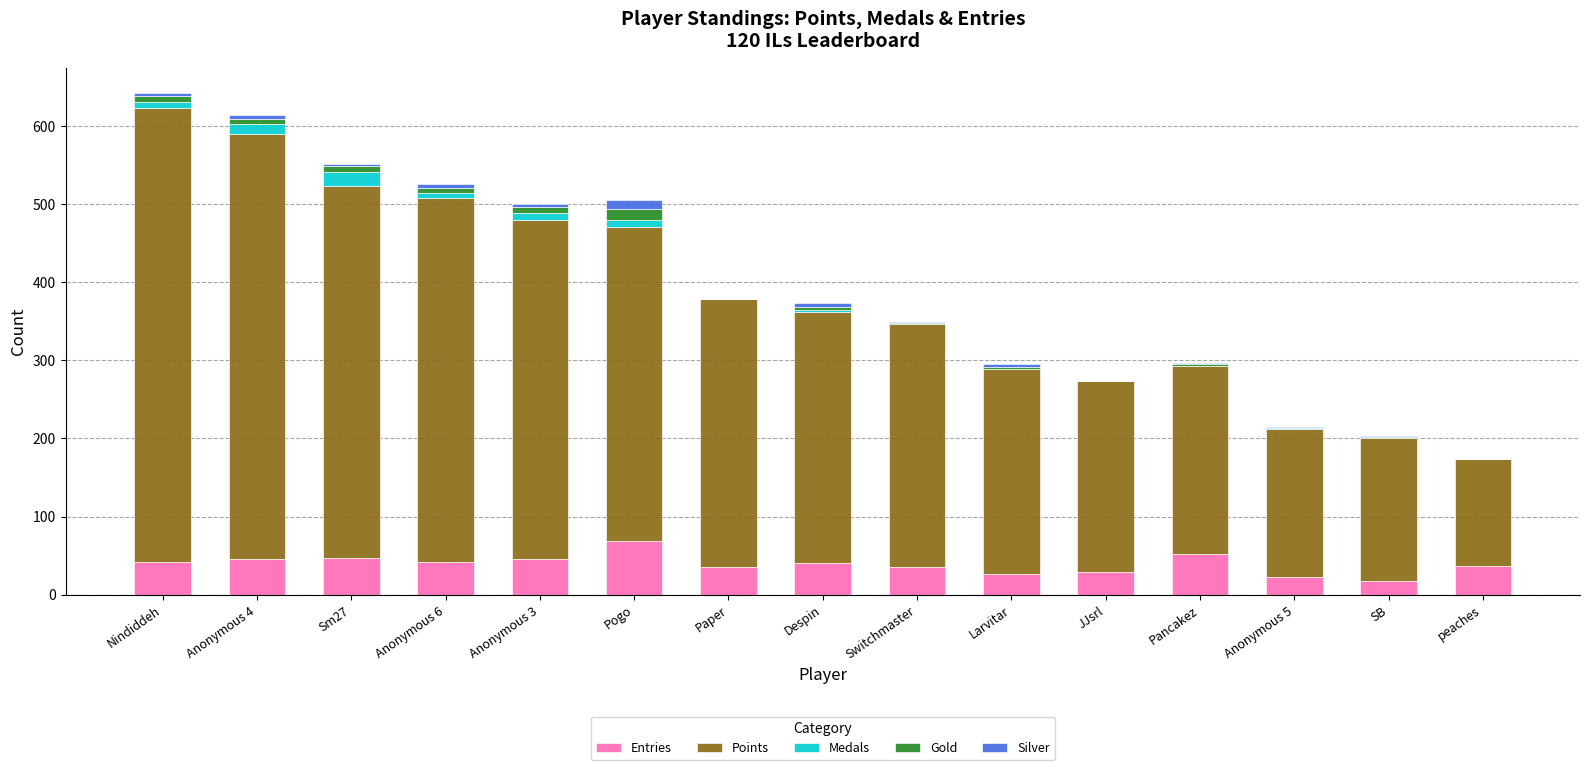

What is the total value across all series at peaches?

174